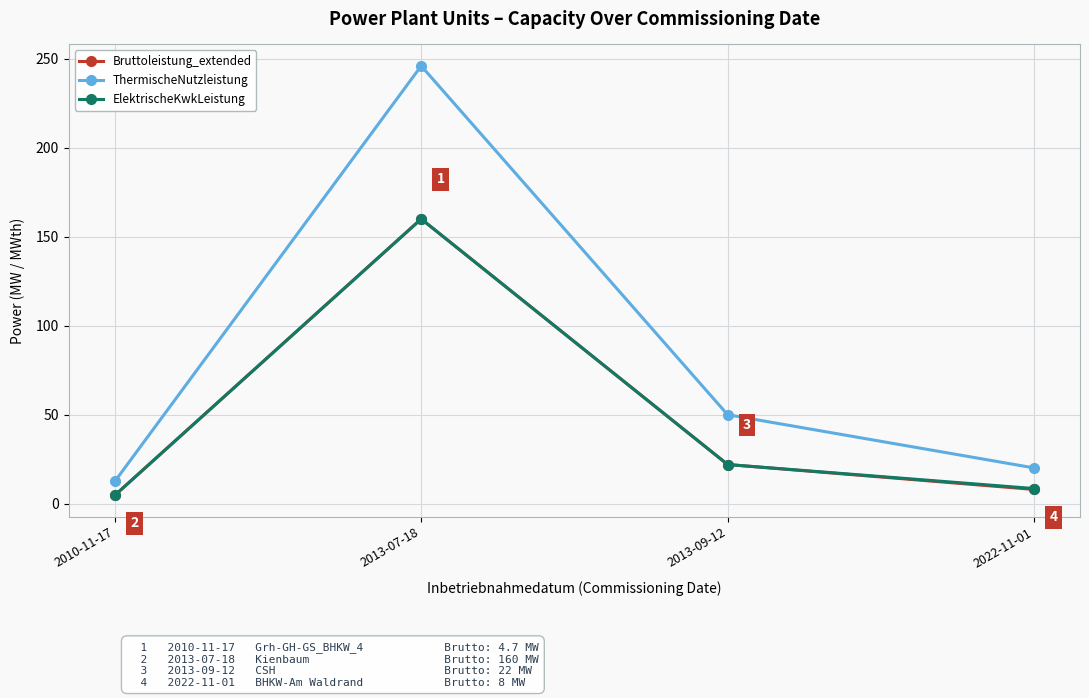

True or false: ElektrischeKwkLeistung has a value of 4.7 at 2010-11-17.

True